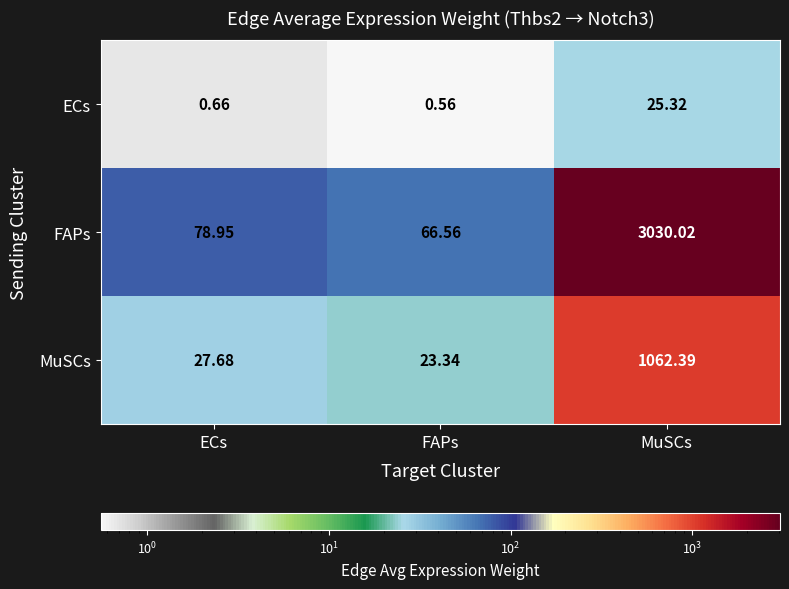

Is the value of MuSCs at MuSCs greater than the value of ECs at FAPs?

Yes